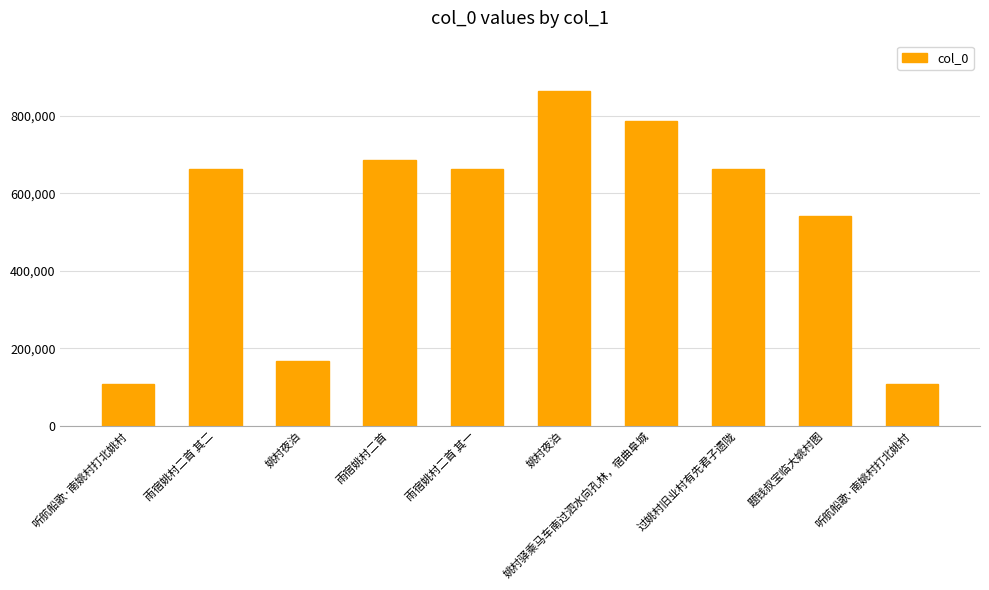

The value at 过姚村旧业村有先君子遗陇 is 1060090. True or false?

False